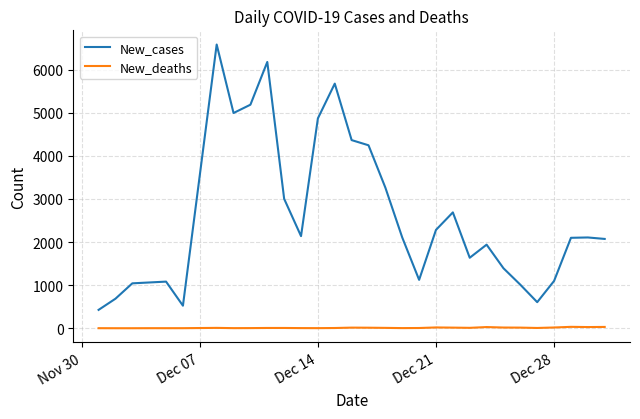

Rank the series by their average value, from highest to lowest.

New_cases, New_deaths